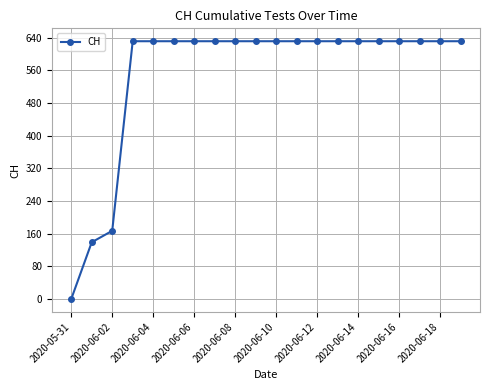

Does the chart display data point markers on the line(s)?

Yes